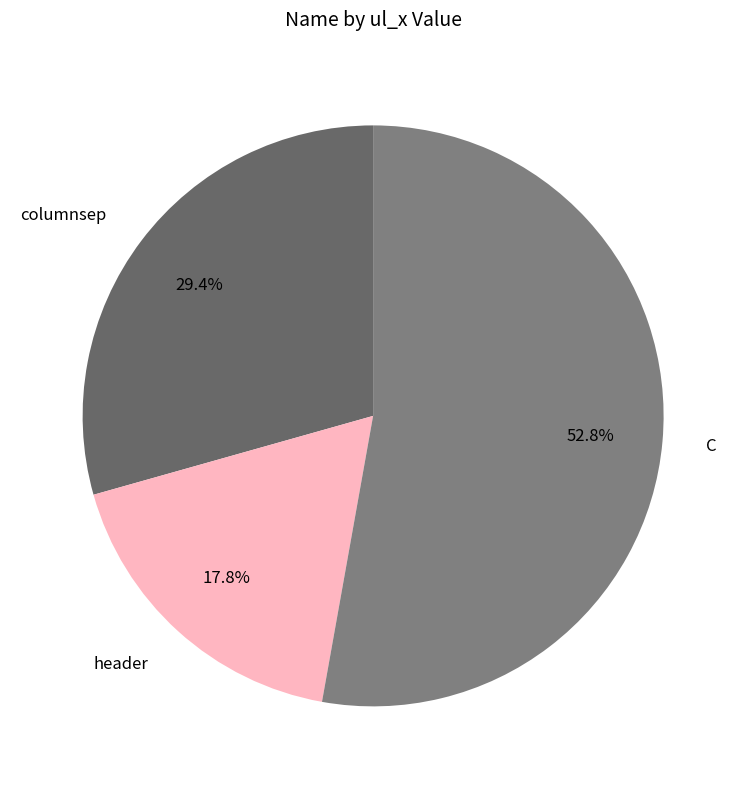

What is the majority slice?

C